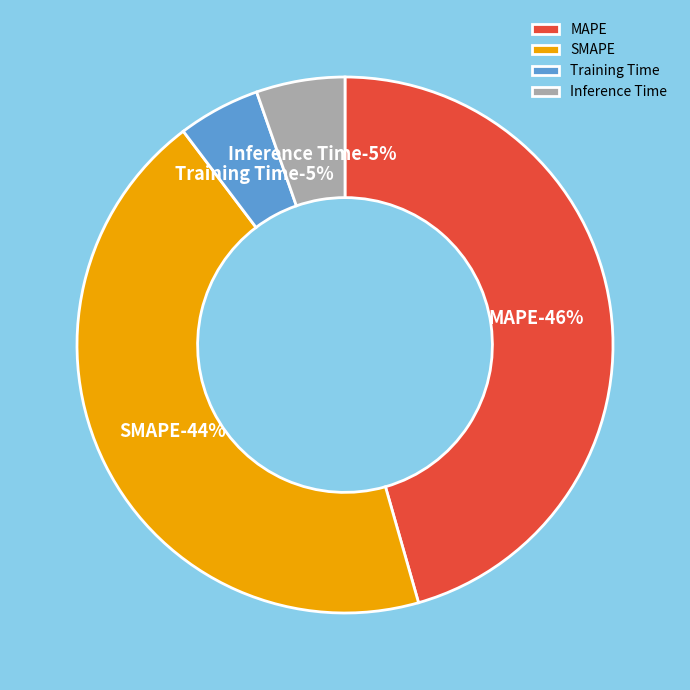

Is there a majority slice in this chart?

No